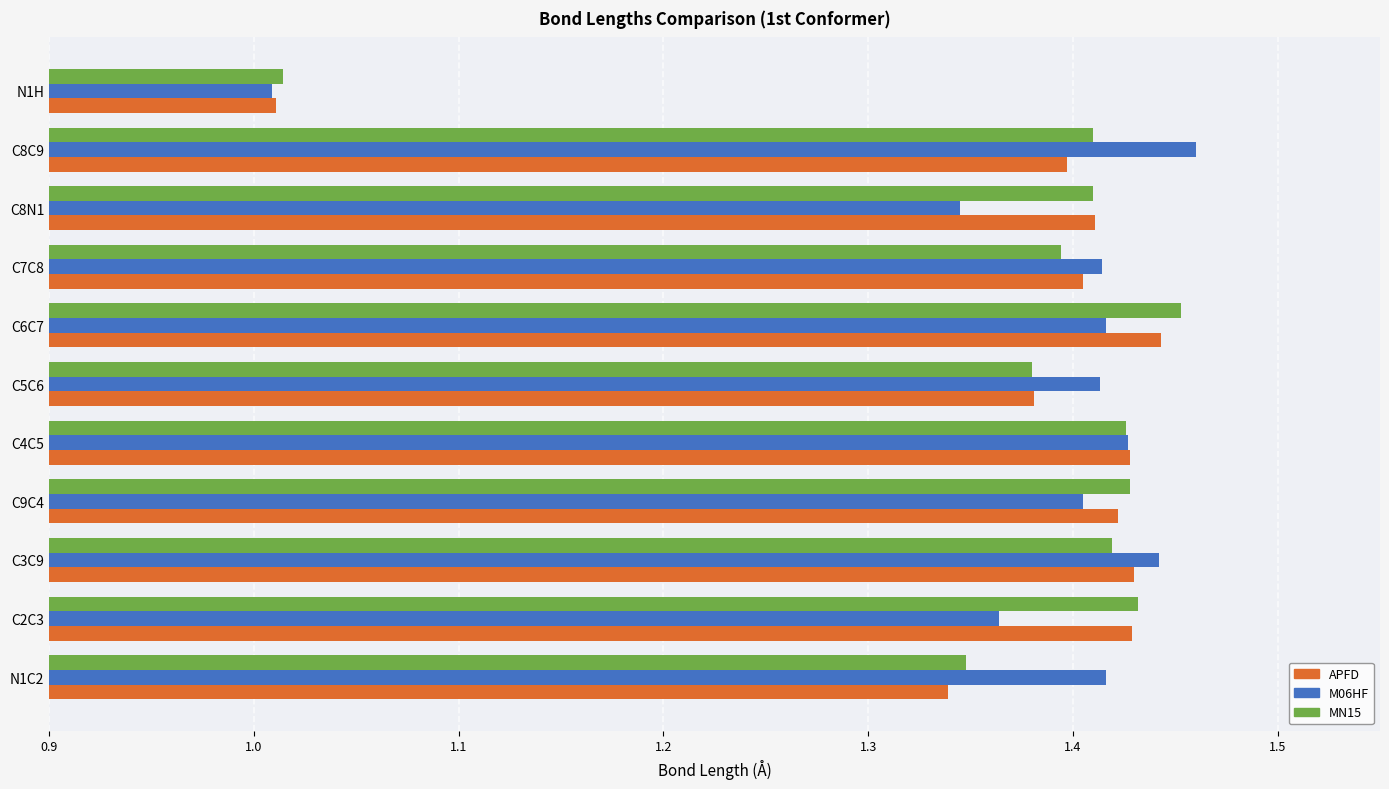

Is it true that M06HF equals 0.7 at C9C4?

False